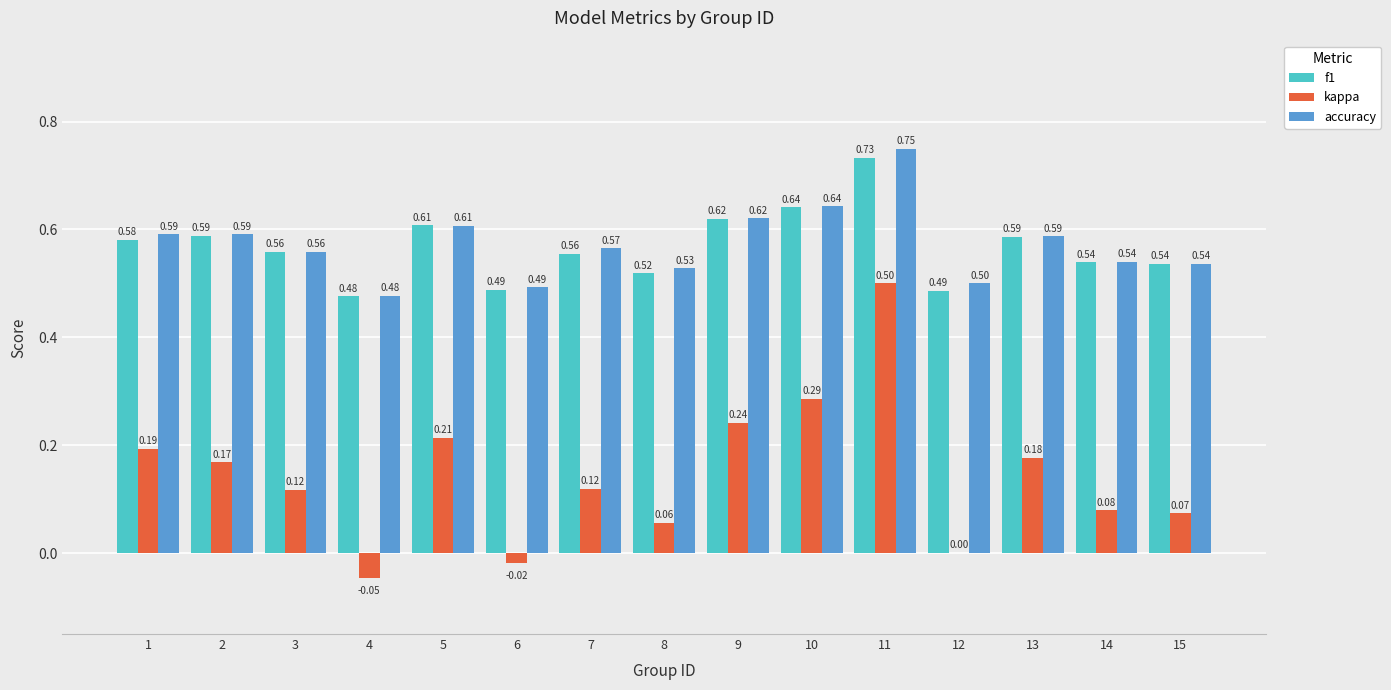

What is the sum of all kappa values?

2.2